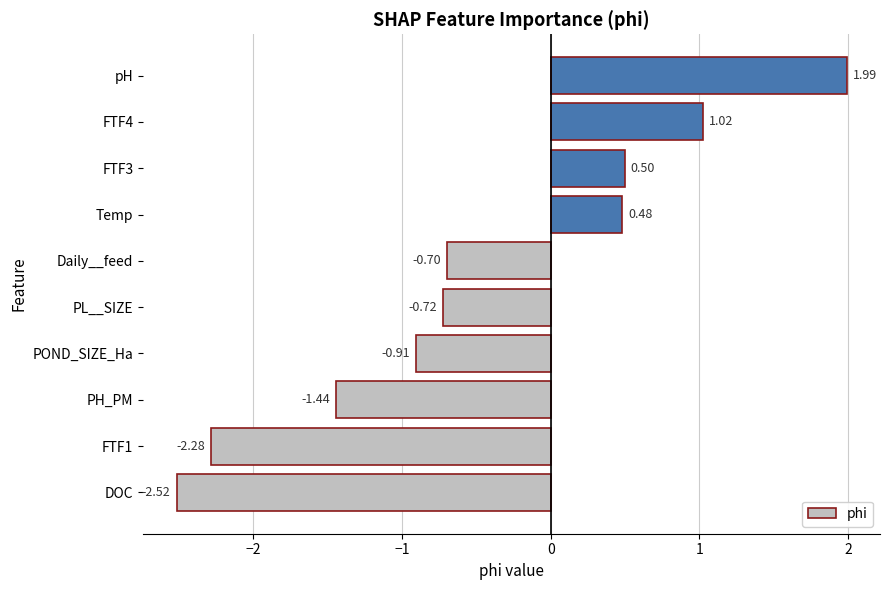

How many data points are above 0?

4